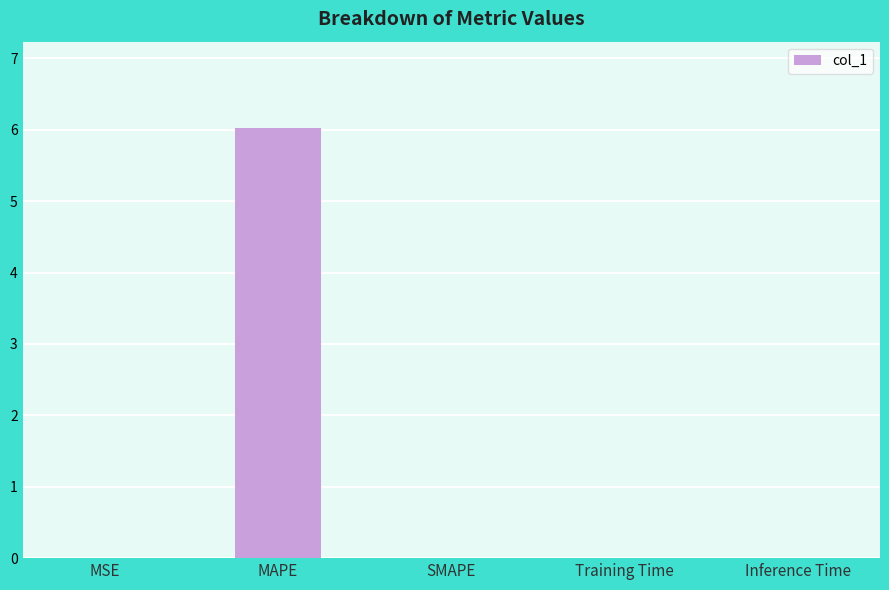

What is the maximum value shown in the chart?

6.0